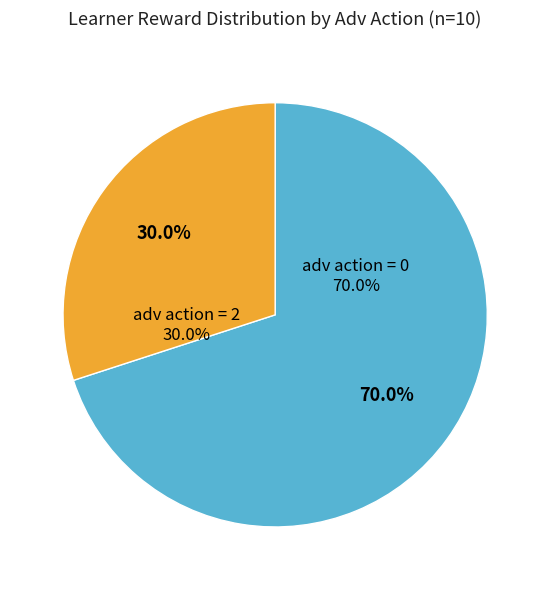

To the nearest percent, what percentage of the pie is adv action 0?

70%